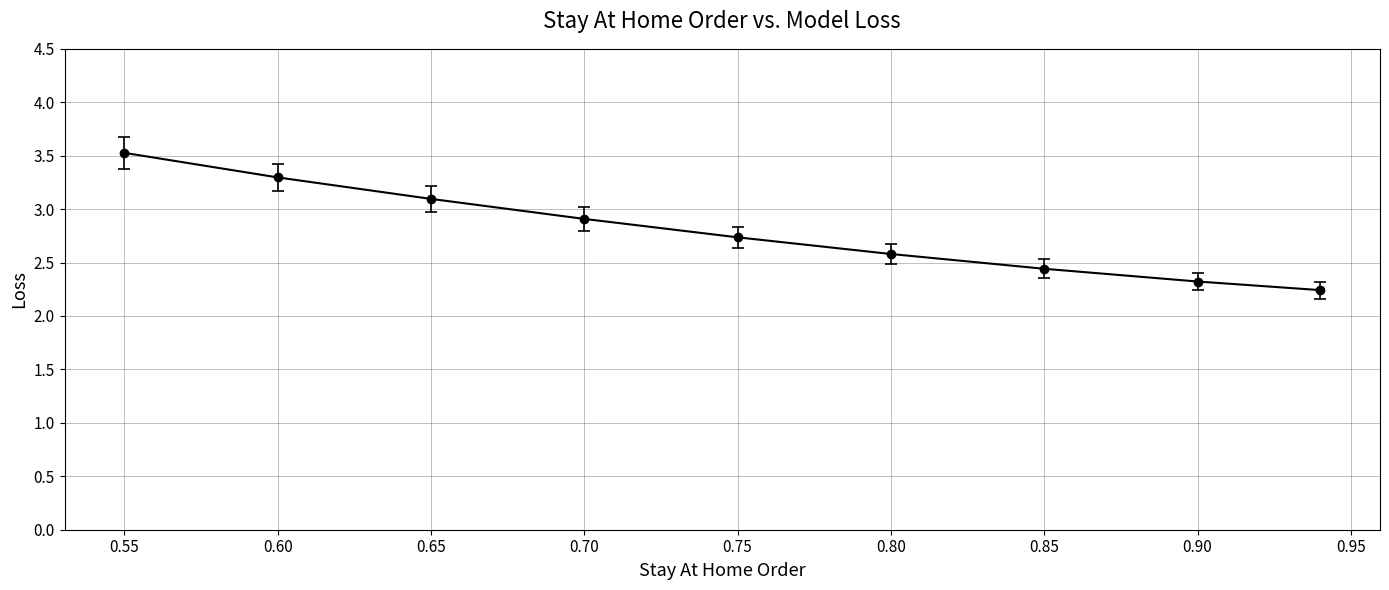

True or false: the data has more than 0 interior local peaks.

False